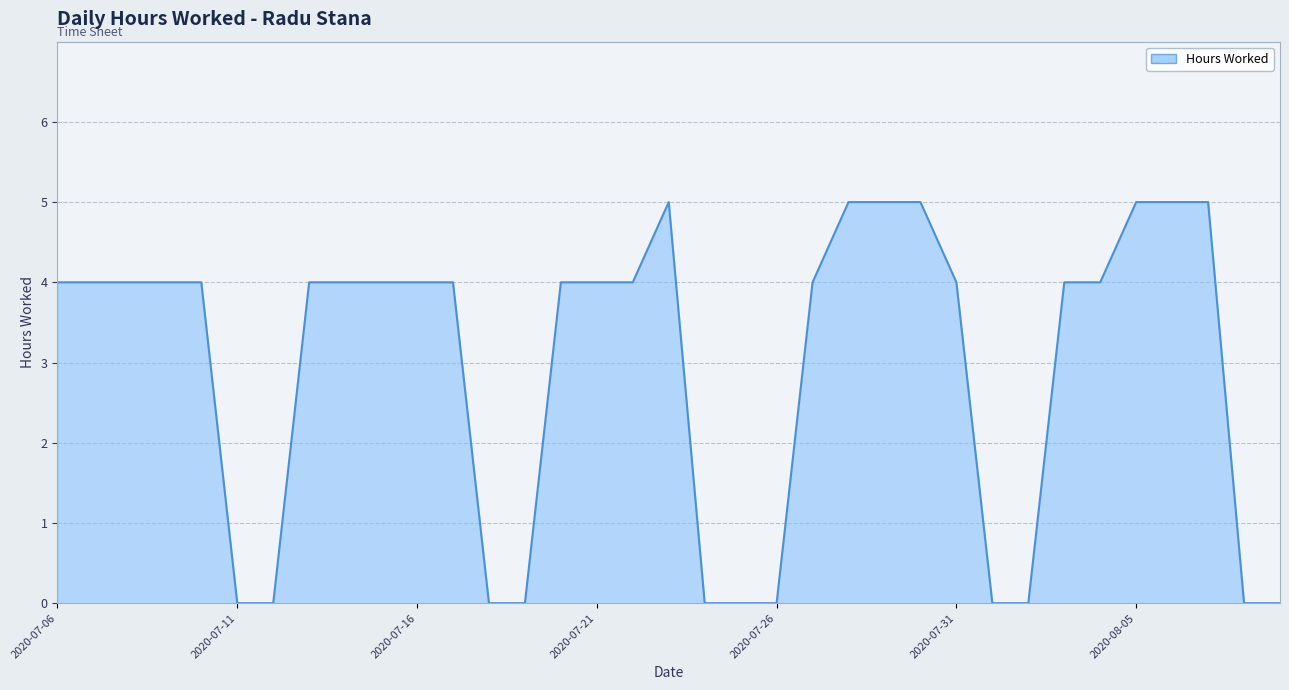

What is the sum of all values?

103